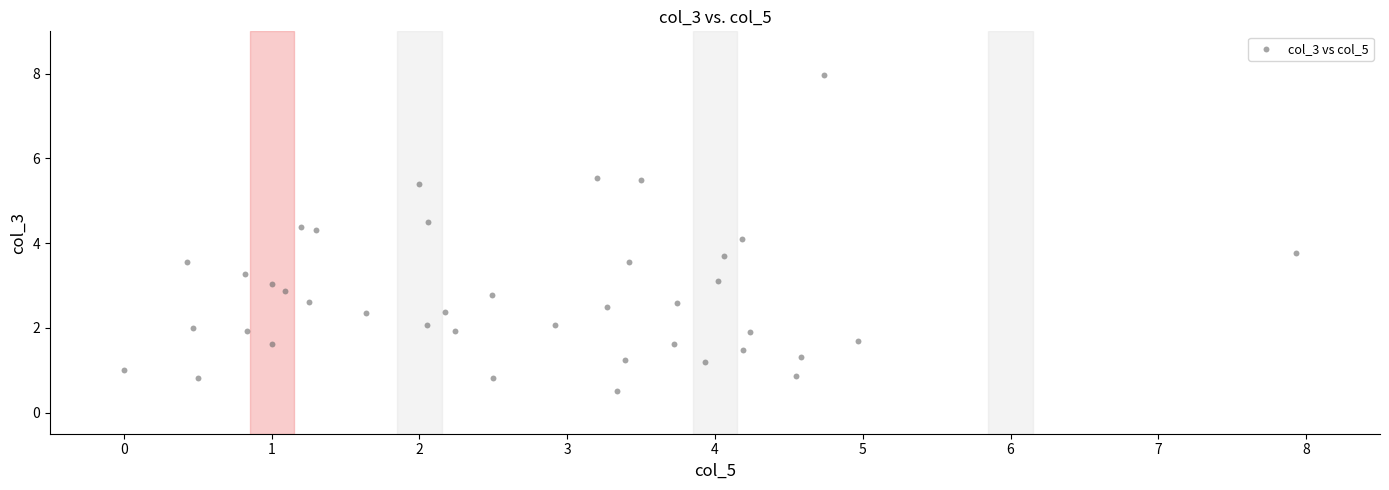

What is the range of X values (max minus min)?

7.9